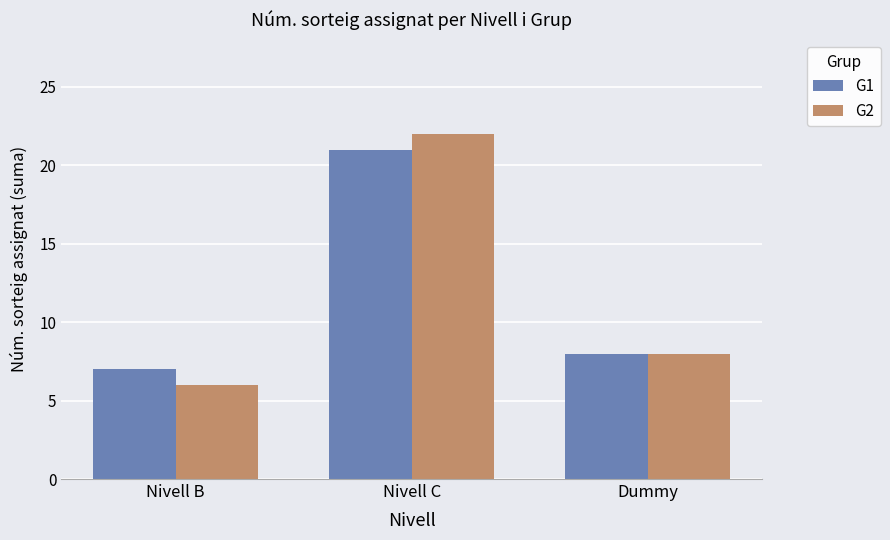

True or false: G1 has a value of 36 at Nivell C.

False